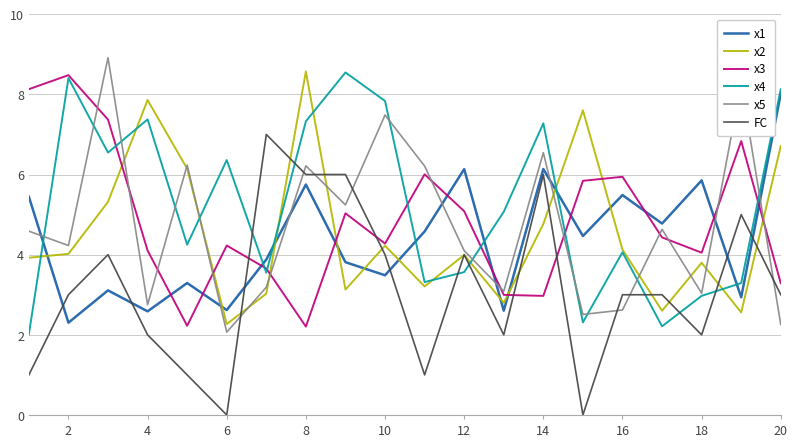

What is the greatest value displayed?

8.9